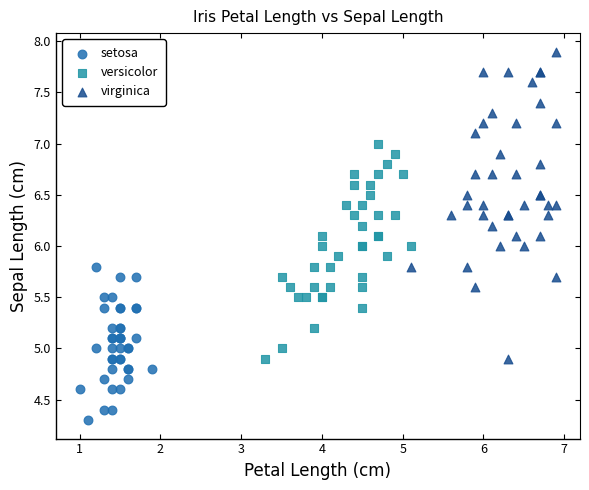

Which series reaches the minimum Y coordinate?

setosa